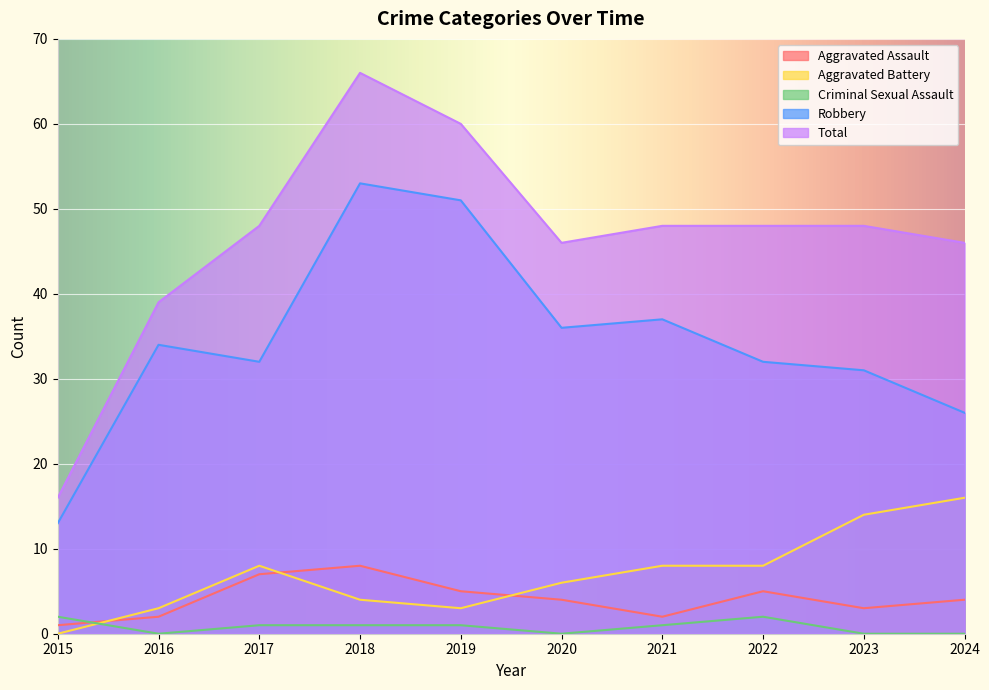

What is the total value across all series at 2021?

96